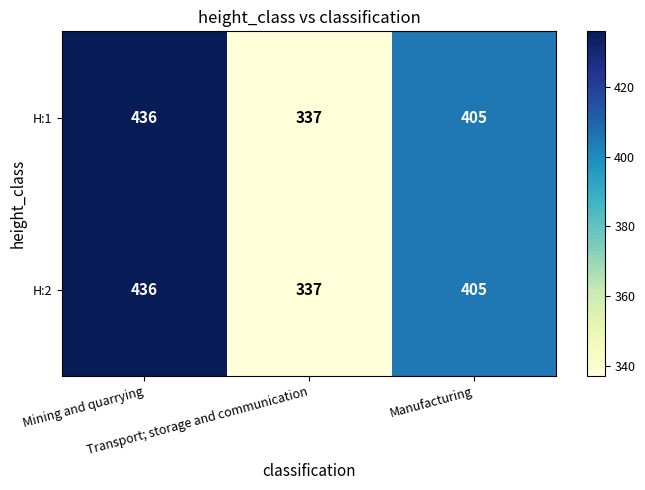

What is the minimum value for H:1?

337